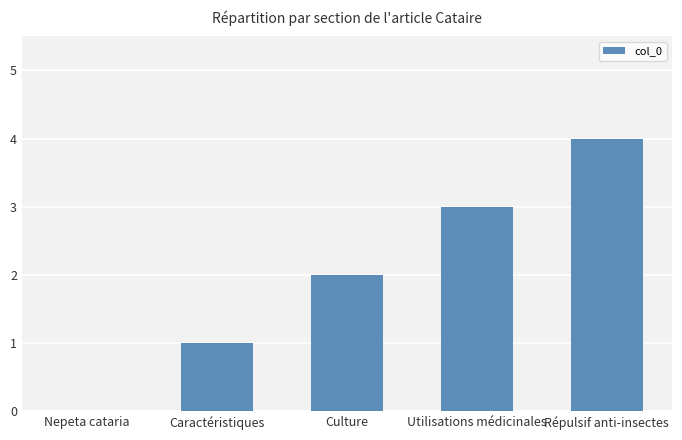

The value at Culture is 2. True or false?

True